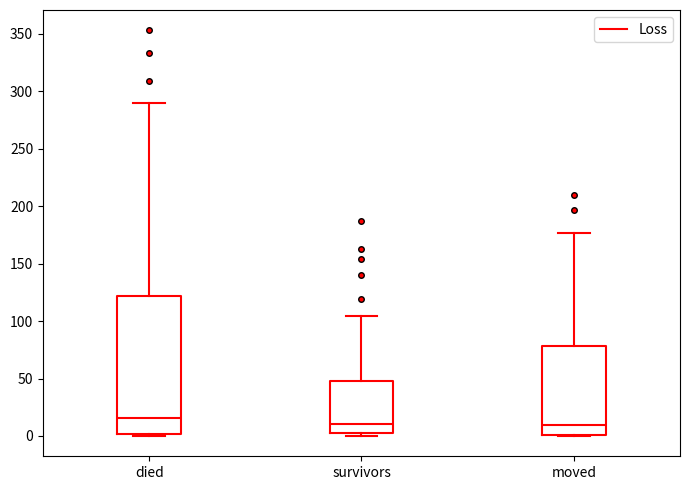

Reading left to right, read every box against the y-axis: the position of its median line, the range the box covers, and the ends of its whiskers. The values are not printed on the chart, so give them approximately, as read against the axis.

died: median 15, box 0 to 120, whiskers 0 to 290
survivors: median 10, box 5 to 50, whiskers 0 to 105
moved: median 10, box 0 to 80, whiskers 0 to 175